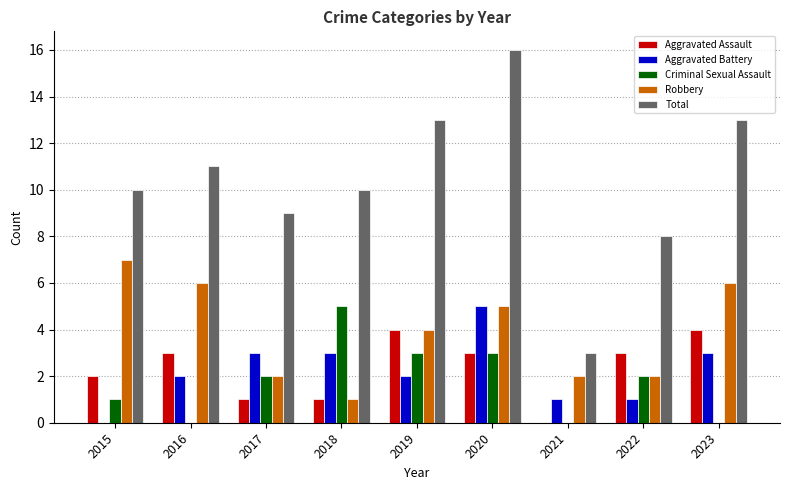

Read the Robbery value at 2023.

6